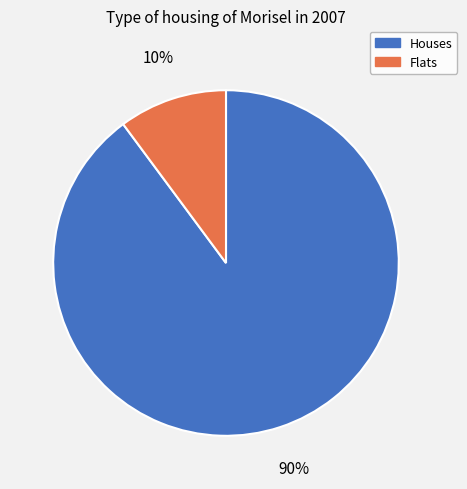

Which slice is the largest?

Houses